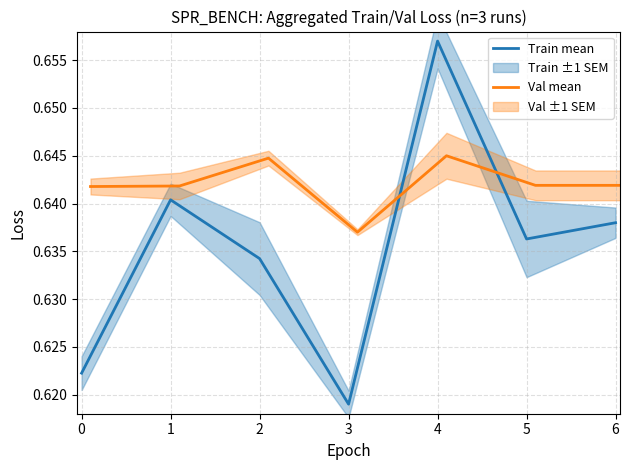

Reading left to right, transcribe all the data shown in this chart.

Train mean: 0.6	0.6	0.6	0.6	0.7	0.6	0.6
Val mean: 0.6	0.6	0.6	0.6	0.6	0.6	0.6